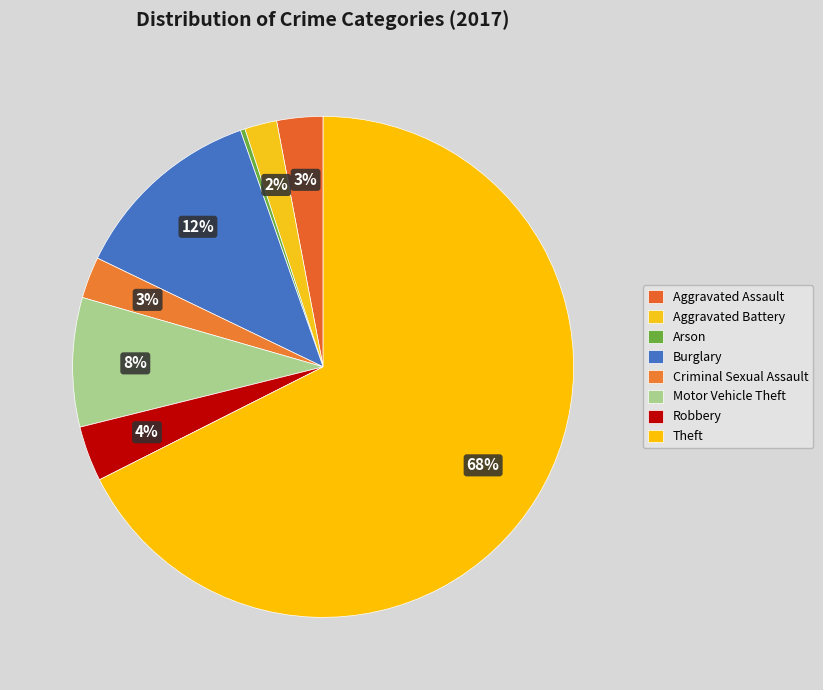

How many segments does this pie chart have?

8